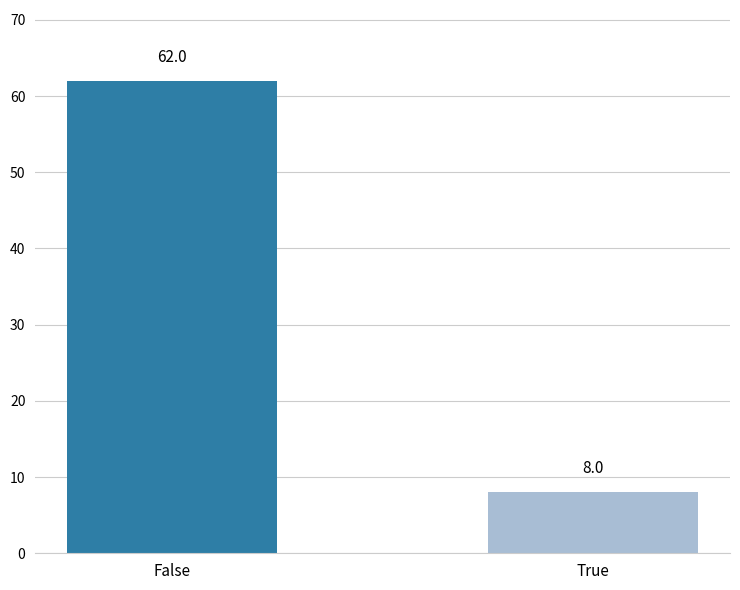

The value at True is 8. True or false?

True